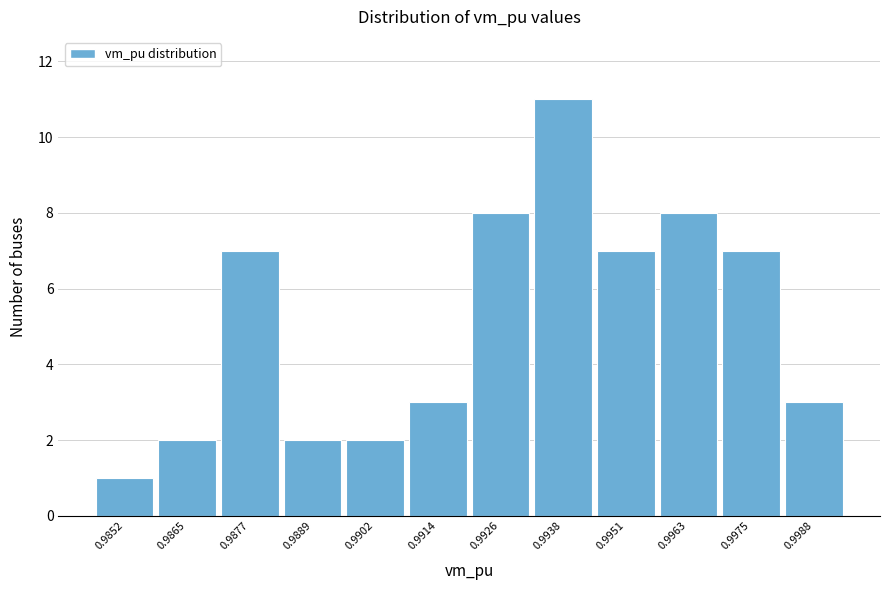

Reading right to left, list all the values displayed in this chart.

0.9988=3	0.9975=7	0.9963=8	0.9951=7	0.9938=11	0.9926=8	0.9914=3	0.9902=2	0.9889=2	0.9877=7	0.9865=2	0.9852=1